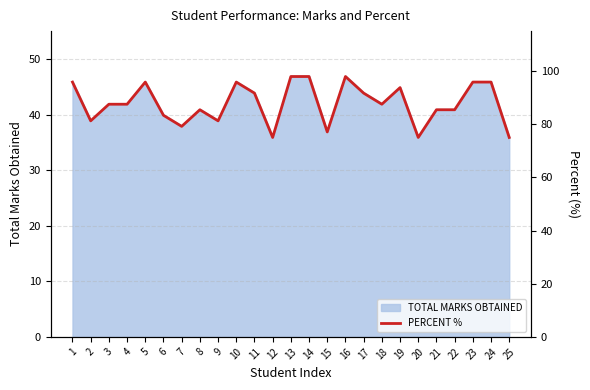

True or false: TOTAL MARKS OBTAINED has a value of 15 at 4.

False